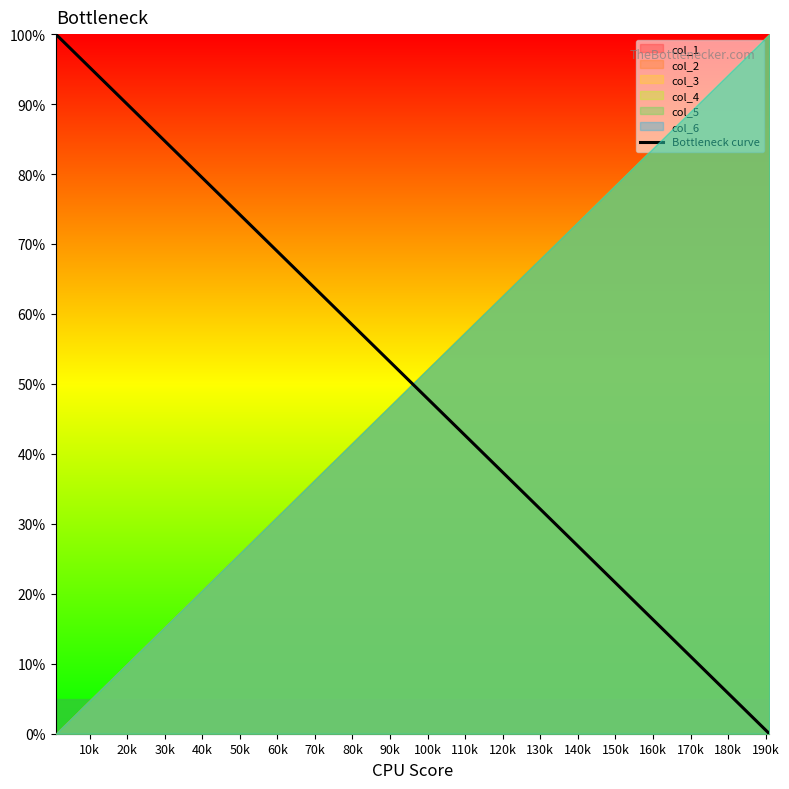

Reading left to right, what are all the values shown in this chart?

100.0	94.7	89.5	84.2	78.9	73.7	68.4	63.2	57.9	52.6	47.4	42.1	36.8	31.6	26.3	21.1	15.8	10.5	5.3	0.0